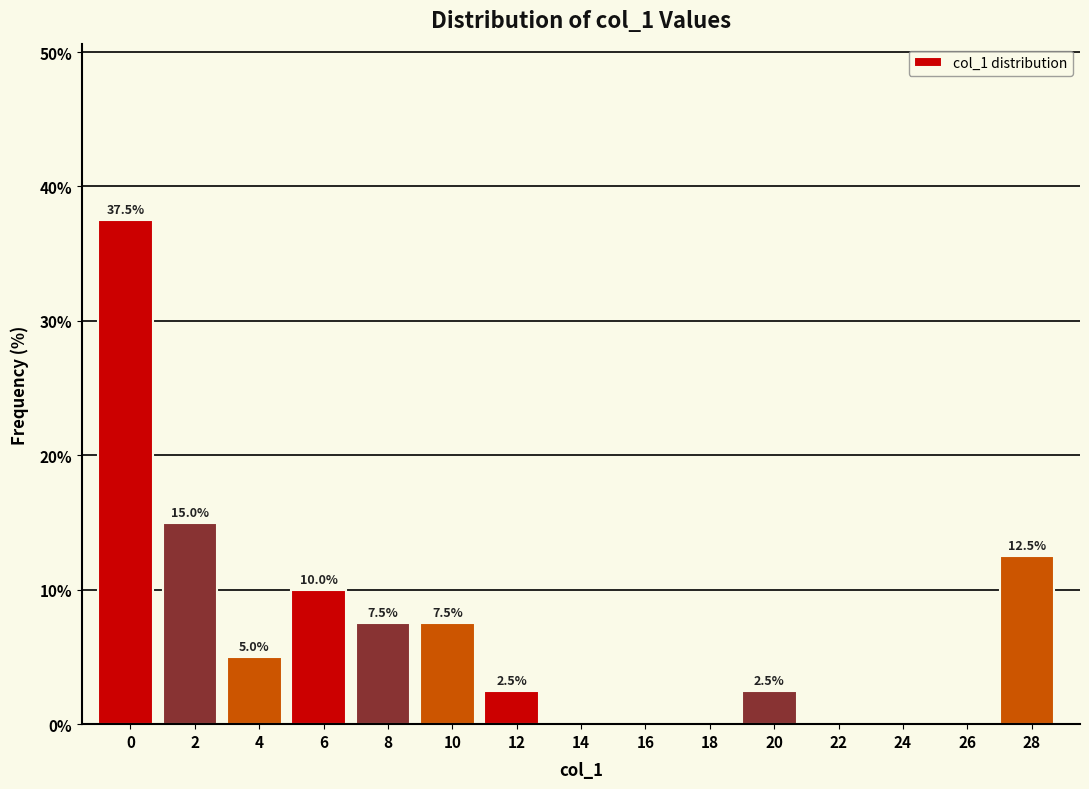

Reading left to right, what are all the values shown in this chart?

0=37.5	2=15.0	4=5.0	6=10.0	8=7.5	10=7.5	12=2.5	14=0.0	16=0.0	18=0.0	20=2.5	22=0.0	24=0.0	26=0.0	28=12.5